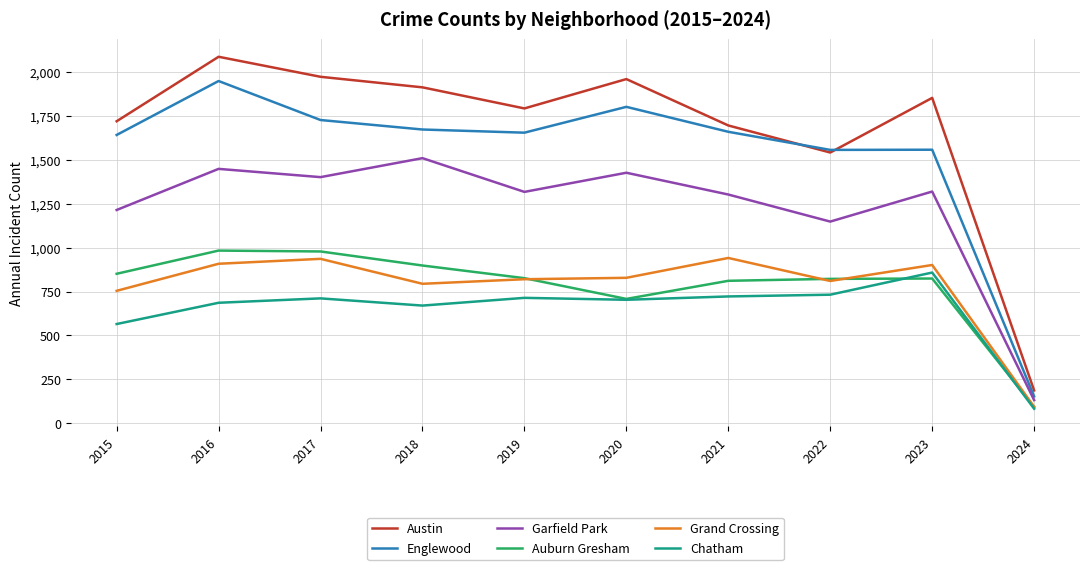

True or false: Austin and Garfield Park cross at least once.

False